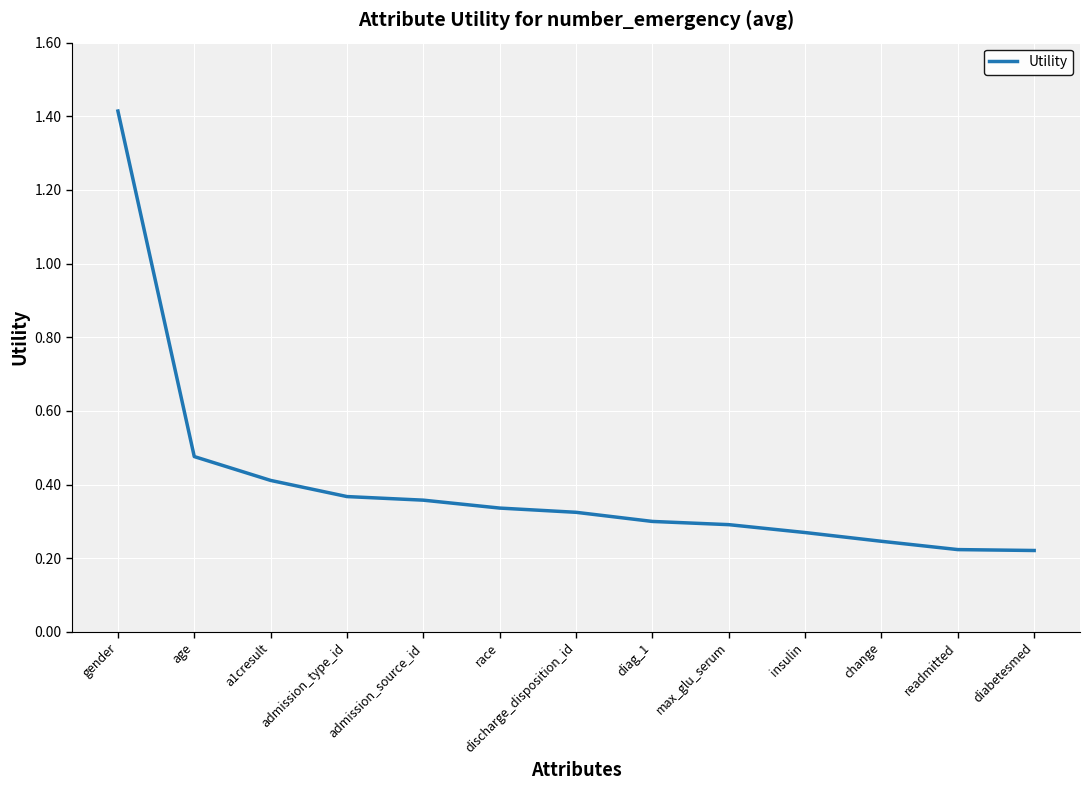

What is the maximum value shown in the chart?

1.4